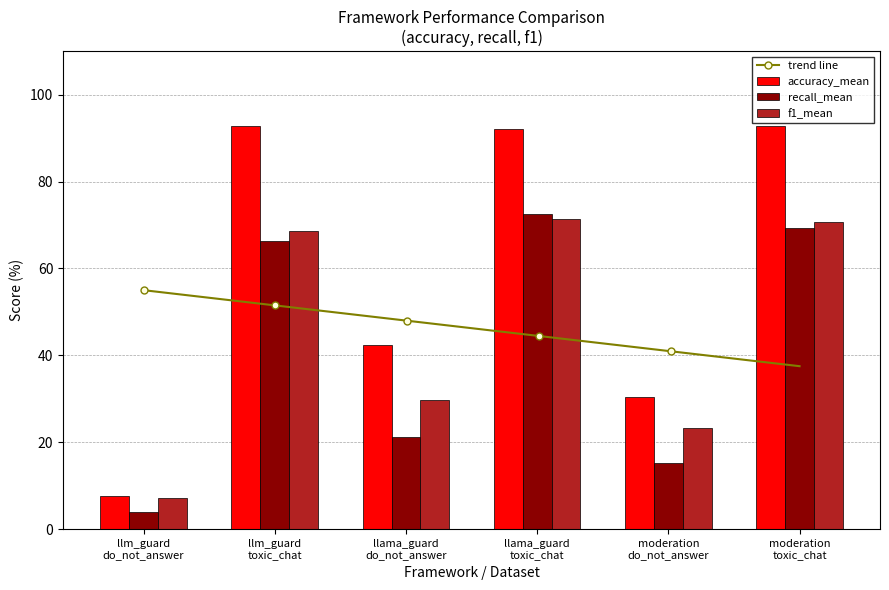

Which label corresponds to the smallest value in the chart?

llm_guard
do_not_answer